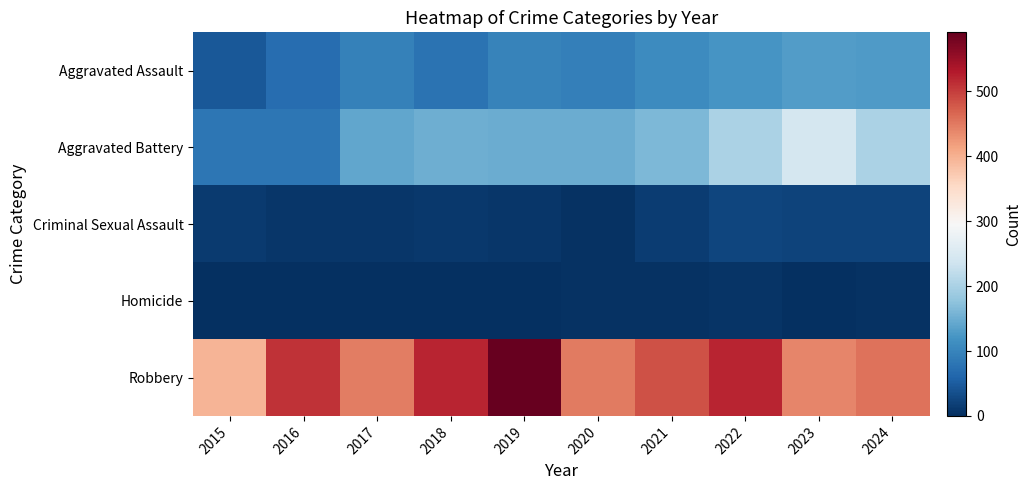

Which series has the largest total across all categories?

Robbery